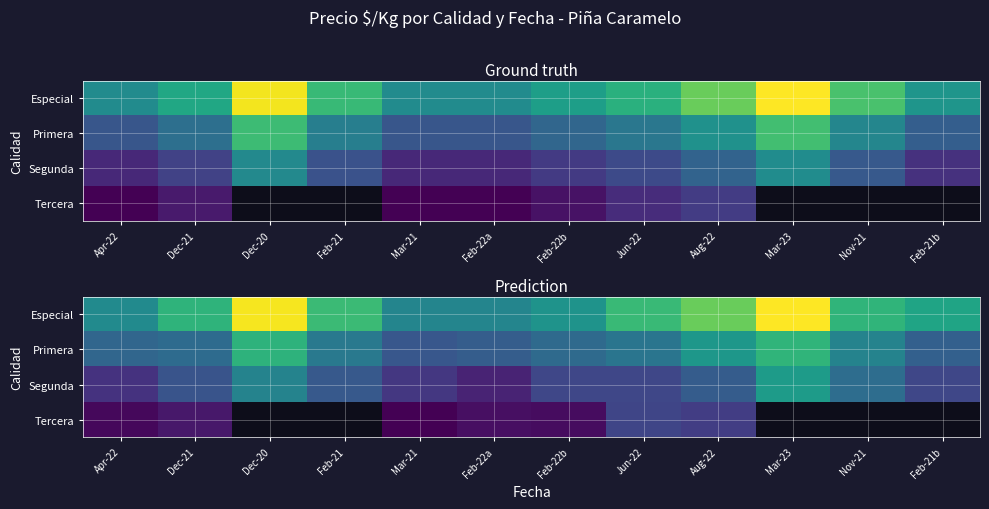

Rank the series at Feb-21b from highest to lowest value.

Especial, Primera, Segunda, Tercera